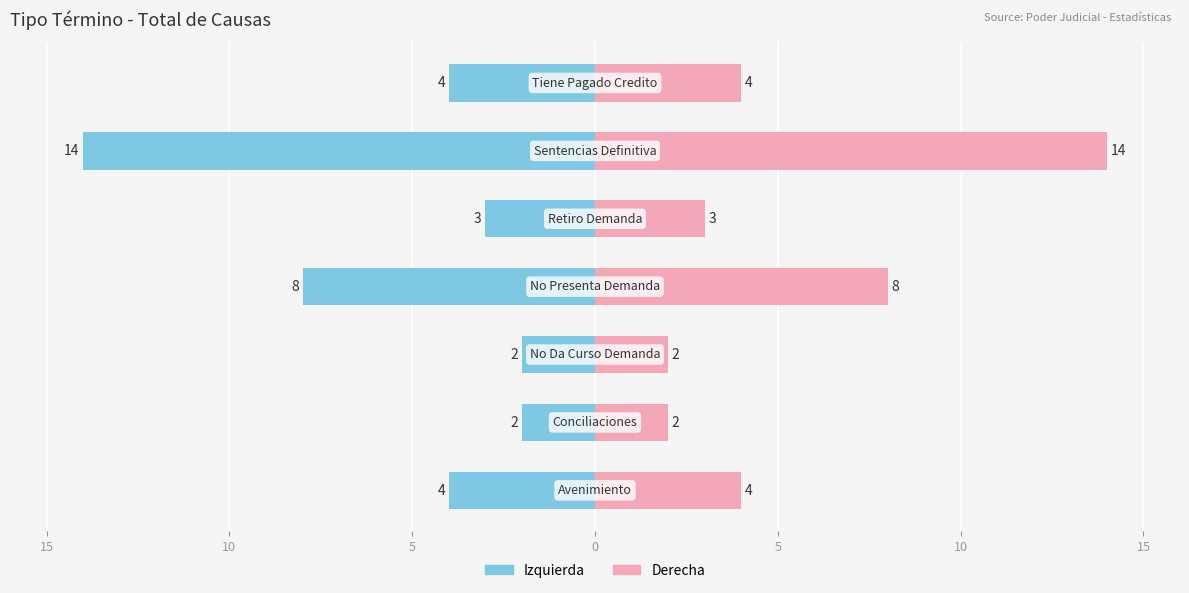

Reading left to right, transcribe all the data shown in this chart.

Count: 20=-4	15=-2	10=-2	5=-8	0=-3	5=-14	10=-4
Total: 20=4	15=2	10=2	5=8	0=3	5=14	10=4